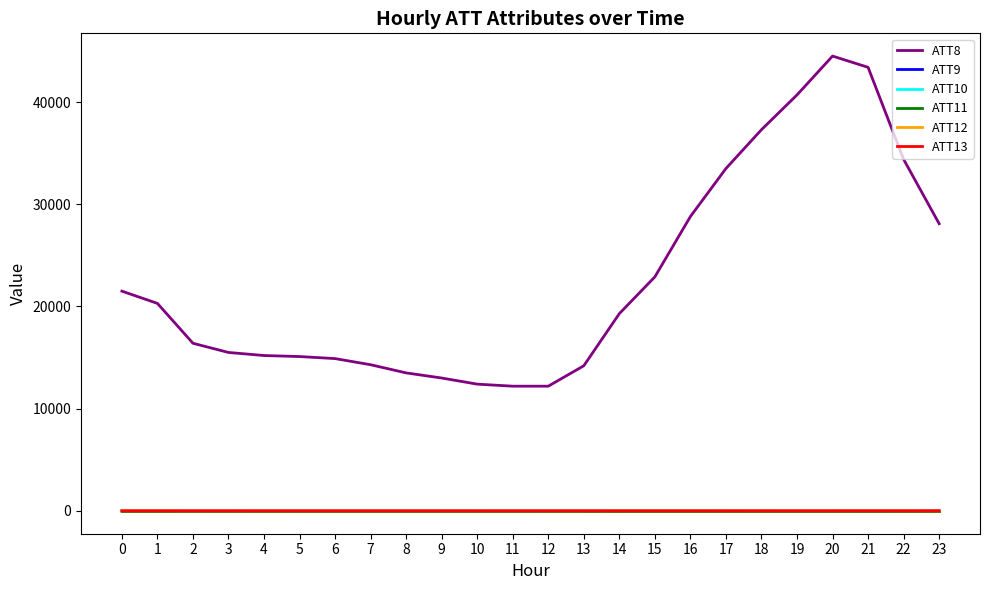

Is this an area chart (filled region under the line)?

No